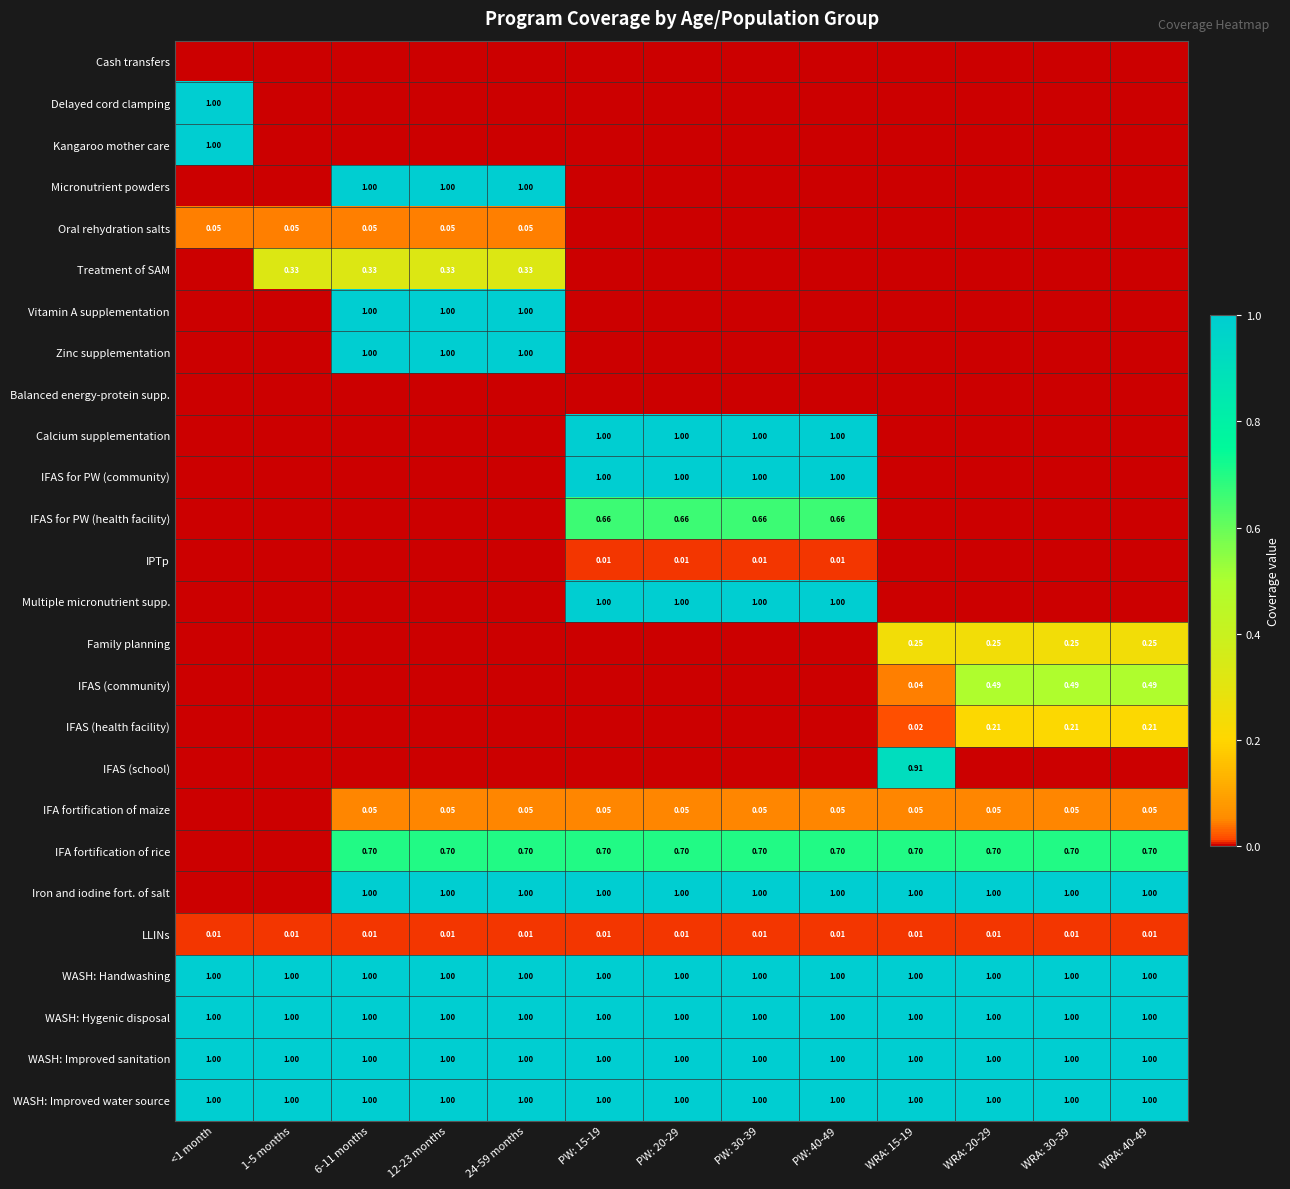

True or false: LLINs has a value of 0.0 at PW: 20-29.

True